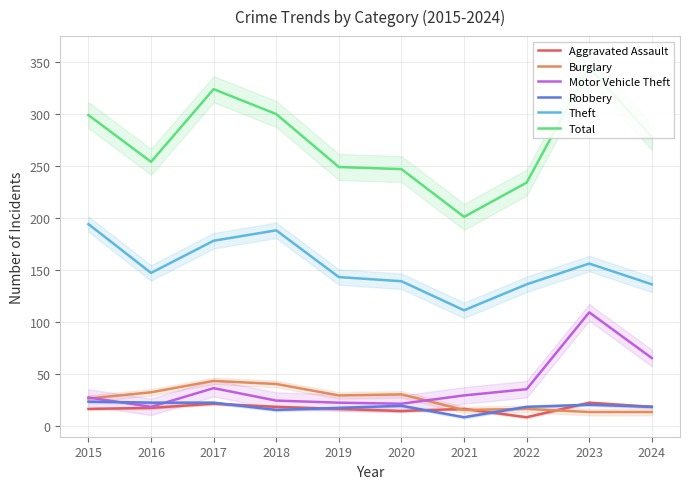

What is the value of the Robbery point at the 5th from the left?

17